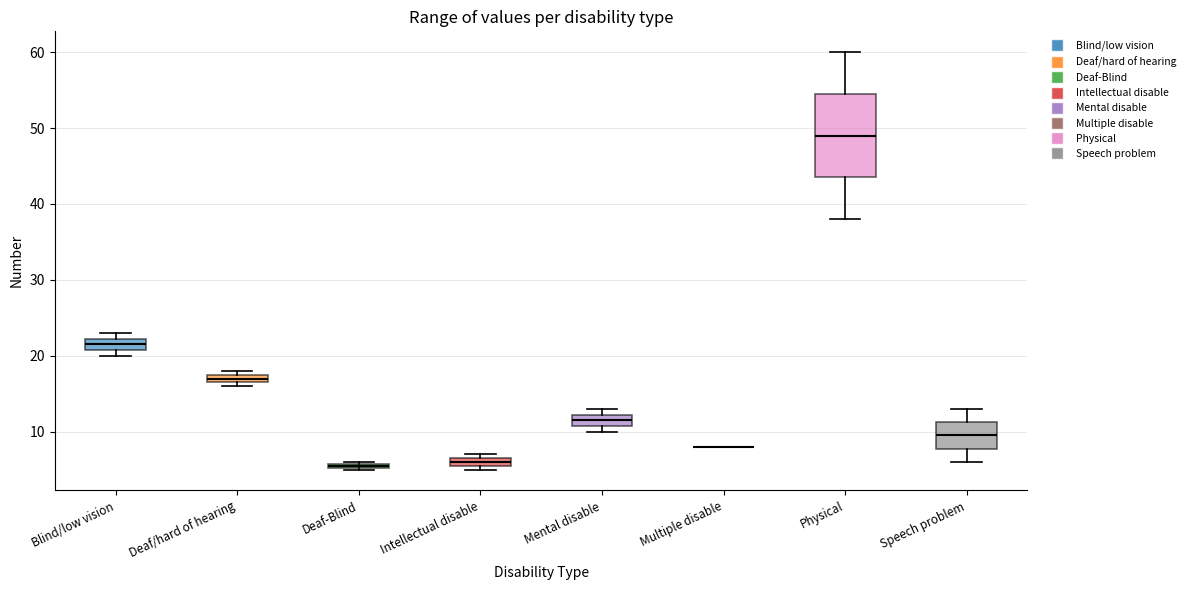

Where is the lower edge of the box for Deaf/hard of hearing on the y-axis? The values are not printed on the chart, so give them approximately, as read against the axis.

17